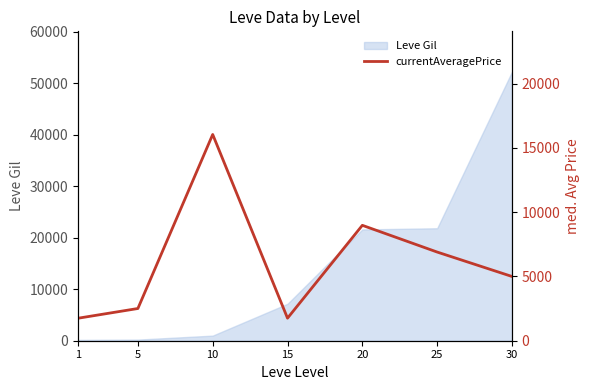

What value does the data have at 10, to the nearest 100?

16000